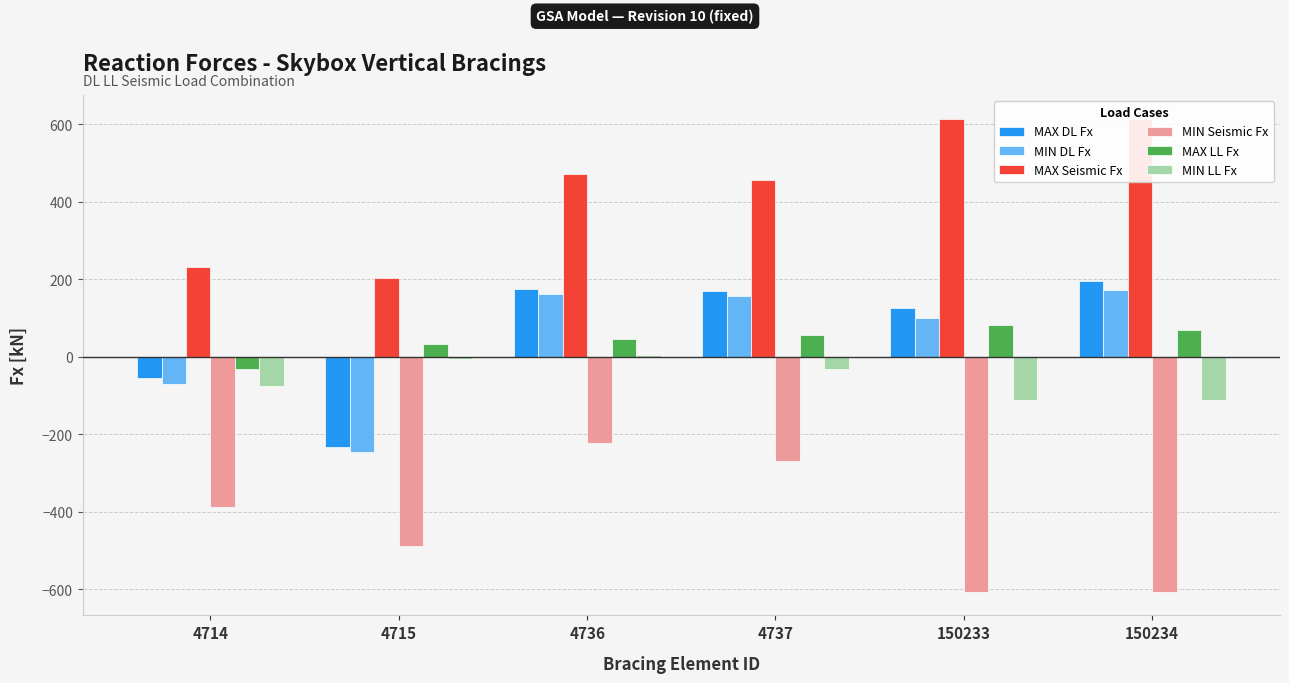

How many values in the MAX DL Fx series are below 169?

3